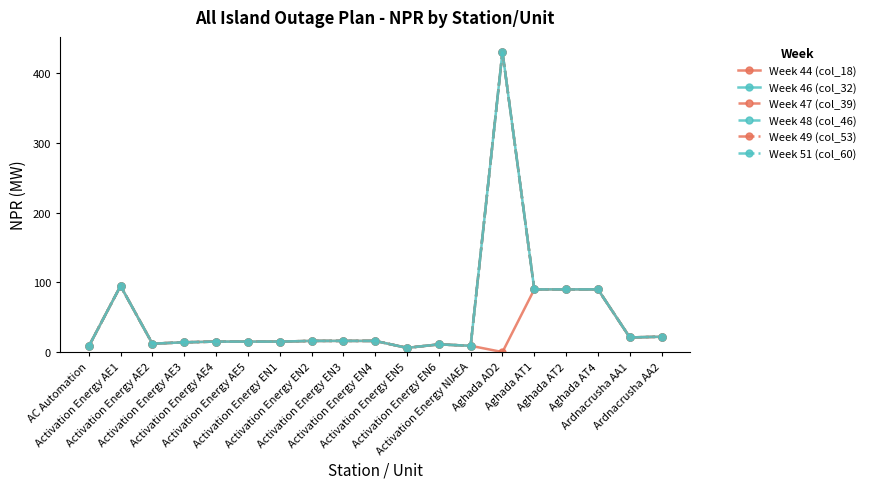

True or false: Week 48 (col_46) and Week 44 (col_18) cross at least once.

False